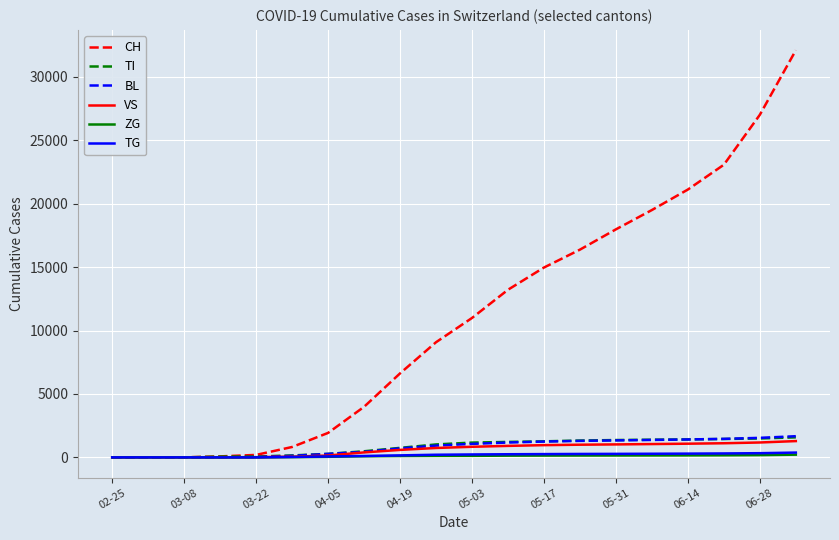

Which series has the largest range (max minus min)?

CH